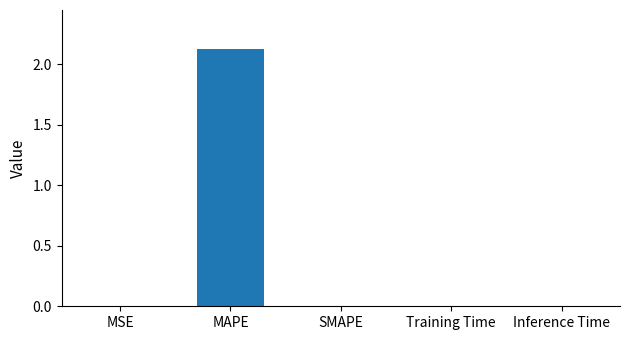

Is it true that the value at MAPE is 1.5?

False